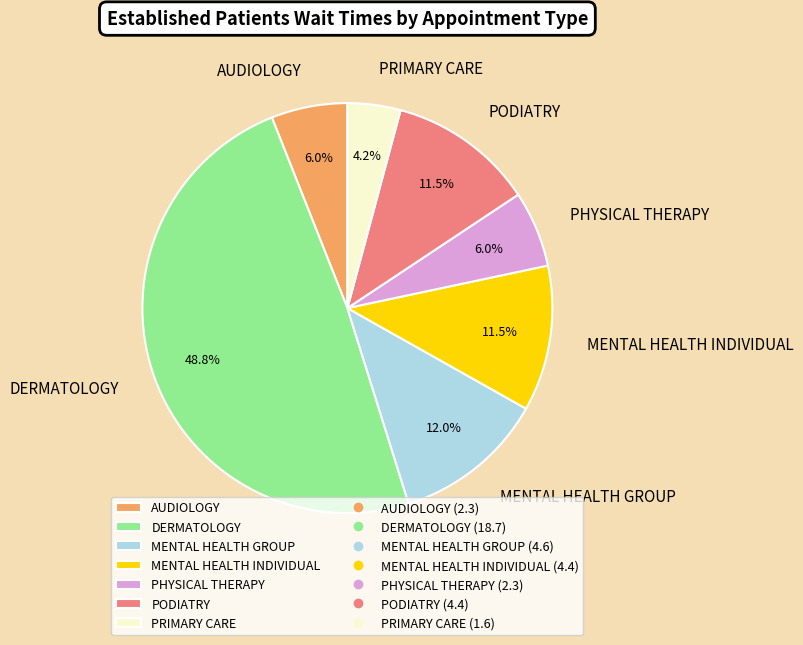

Is the sum of MENTAL HEALTH GROUP and PHYSICAL THERAPY greater than half?

No